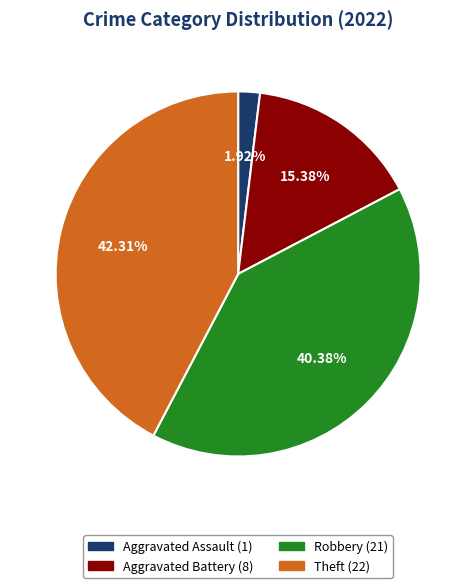

To the nearest percent, what is the average slice percentage?

25%